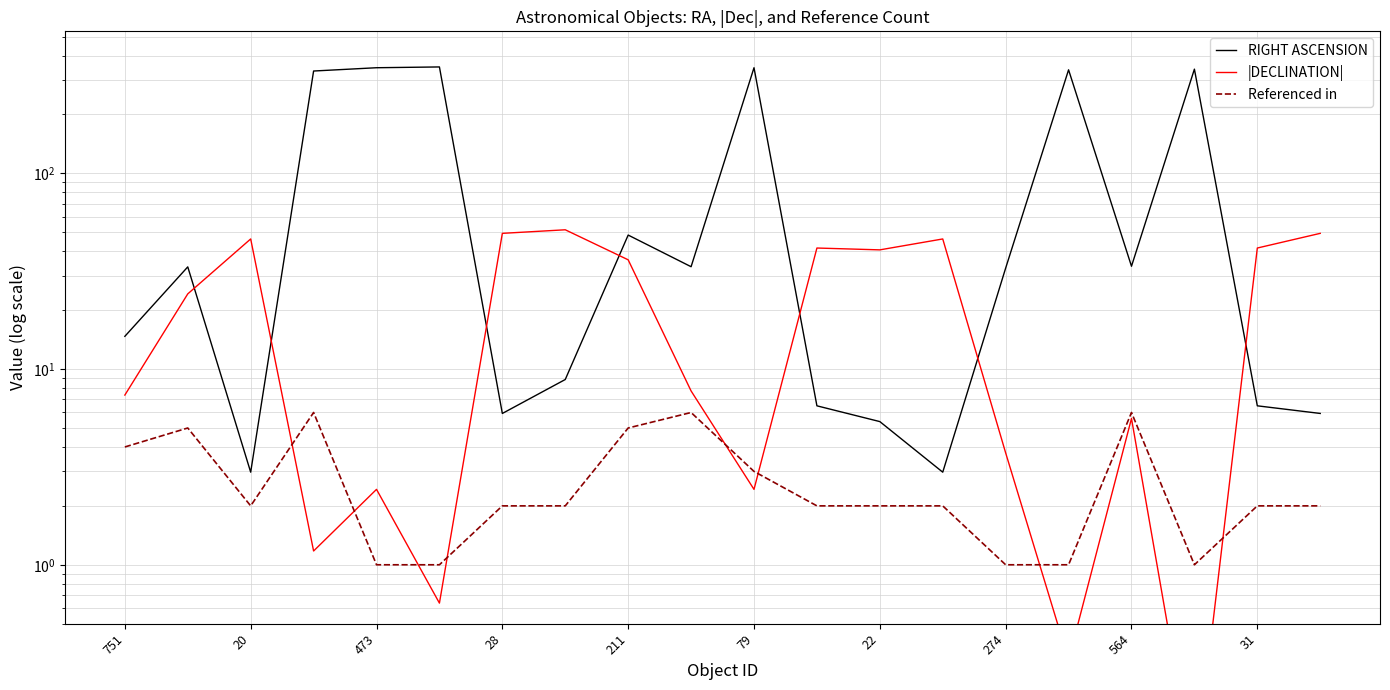

What is the value of the |DECLINATION| point at the 19th from the left?

41.6